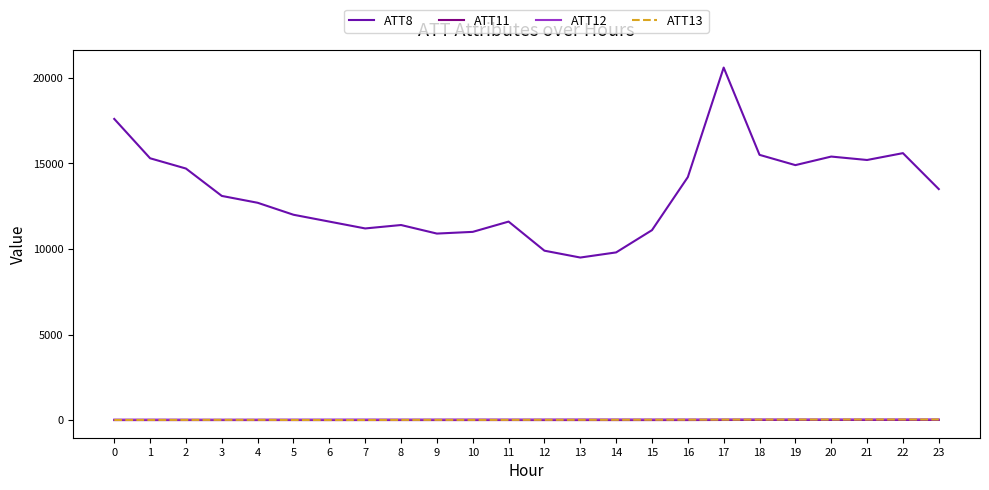

How many lines are shown in the chart?

4